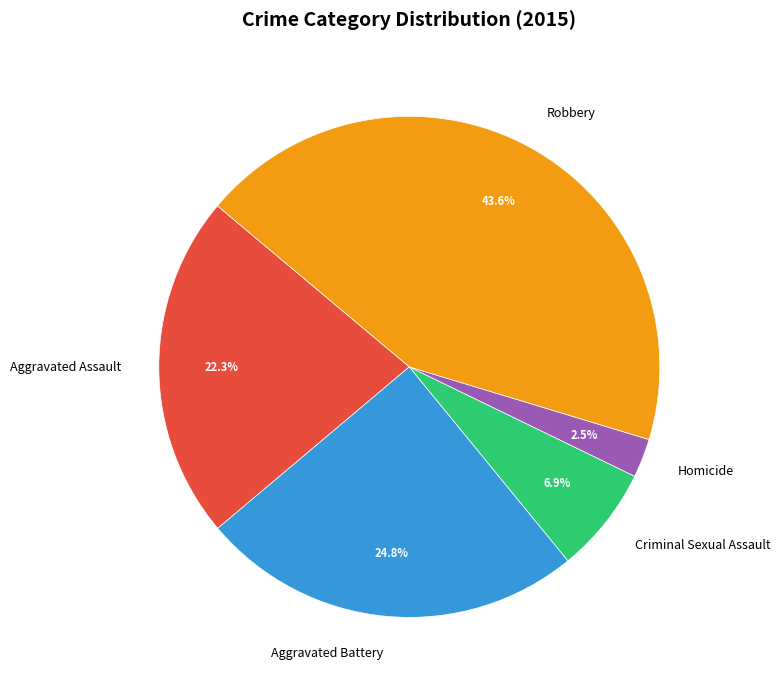

What is the ratio of the value at Aggravated Battery to the value at Homicide?

9.9